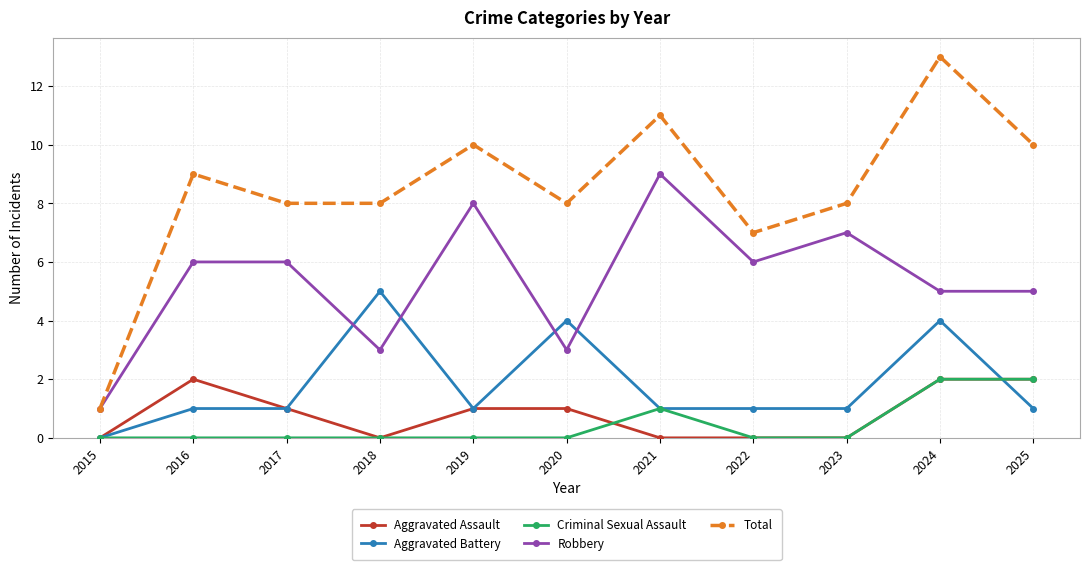

Which category has the highest value in the Total series?

2024